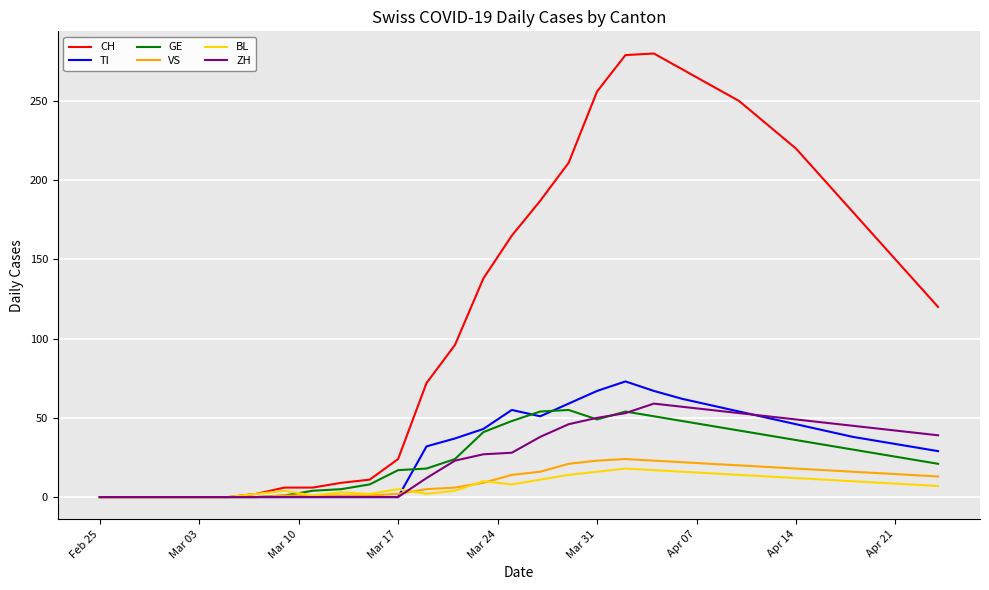

Which series has the widest spread of values?

CH